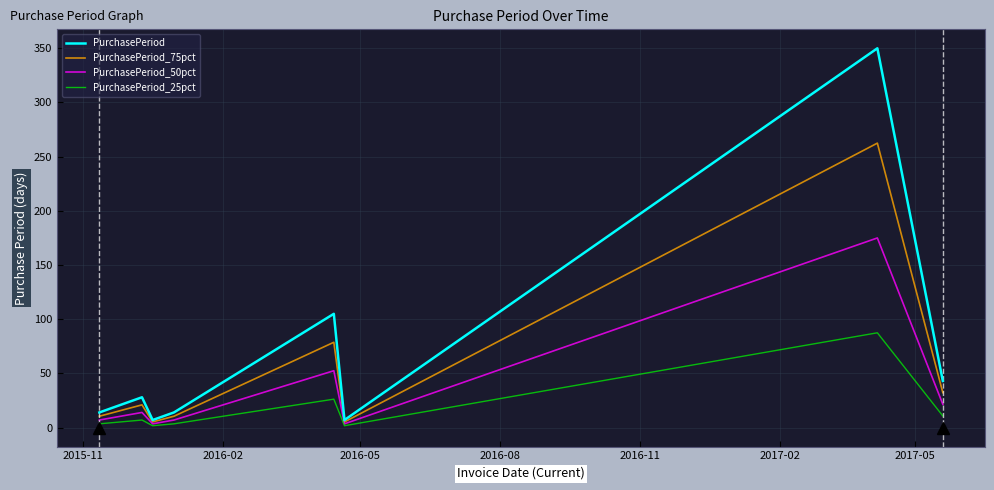

What is the maximum value for PurchasePeriod_75pct?

262.5